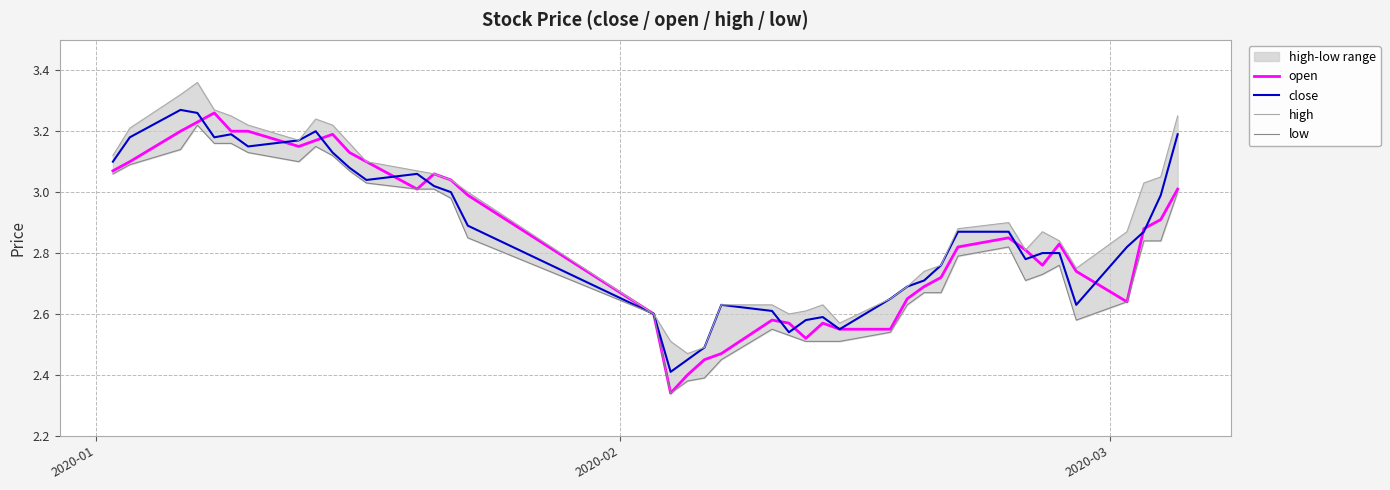

Reading right to left, transcribe all the data shown in this chart.

open: 3.0	2.9	2.9	2.6	2.7	2.8	2.8	2.8	2.9	2.8	2.7	2.7	2.6	2.5	2.5	2.6	2.5	2.6	2.6	2.5	2.5	2.4	2.3	2.6	3.0	3.0	3.1	3.0	3.1	3.1	3.2	3.2	3.1	3.2	3.2	3.3	3.2	3.2	3.1	3.1
close: 3.2	3.0	2.9	2.8	2.6	2.8	2.8	2.8	2.9	2.9	2.8	2.7	2.7	2.6	2.5	2.6	2.6	2.5	2.6	2.6	2.5	2.5	2.4	2.6	2.9	3.0	3.0	3.1	3.0	3.1	3.1	3.2	3.2	3.1	3.2	3.2	3.3	3.3	3.2	3.1
high: 3.2	3.0	3.0	2.9	2.8	2.8	2.9	2.8	2.9	2.9	2.8	2.7	2.7	2.6	2.6	2.6	2.6	2.6	2.6	2.6	2.5	2.5	2.5	2.6	3.0	3.0	3.1	3.1	3.1	3.2	3.2	3.2	3.2	3.2	3.2	3.3	3.4	3.3	3.2	3.1
low: 3.0	2.8	2.8	2.6	2.6	2.8	2.7	2.7	2.8	2.8	2.7	2.7	2.6	2.5	2.5	2.5	2.5	2.5	2.5	2.5	2.4	2.4	2.3	2.6	2.9	3.0	3.0	3.0	3.0	3.1	3.1	3.1	3.1	3.1	3.2	3.2	3.2	3.1	3.1	3.1